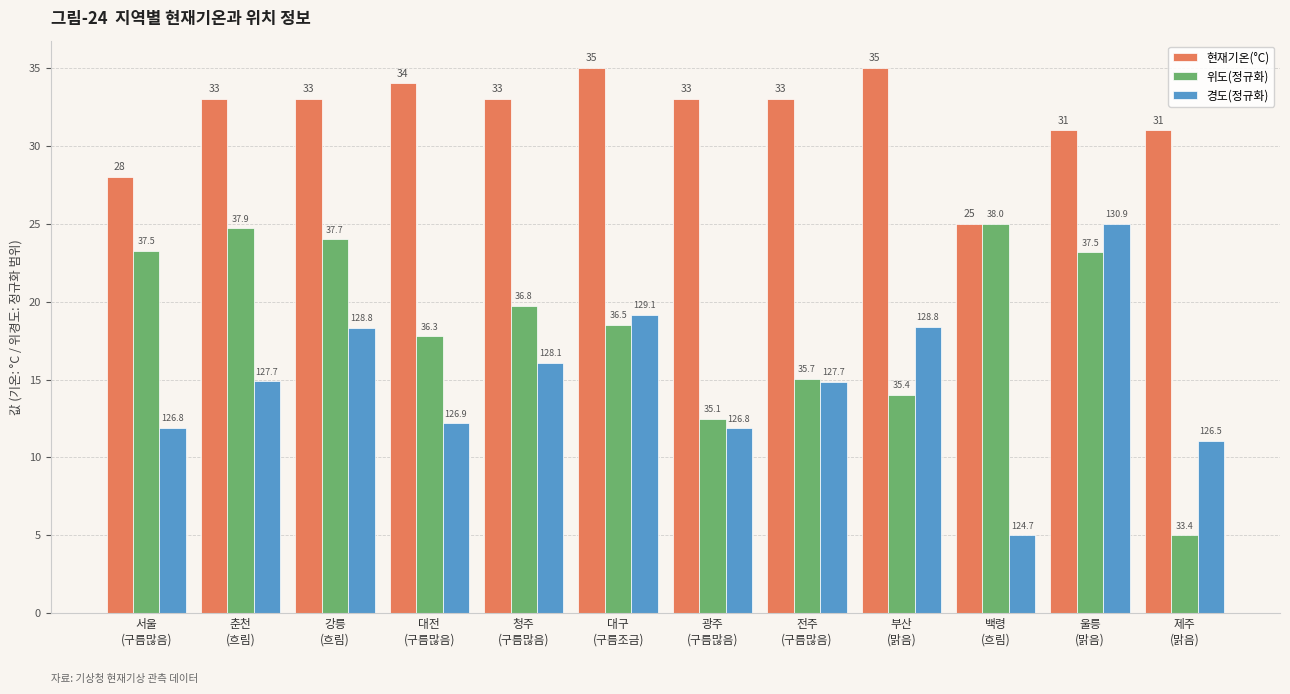

The value of 위도(정규화) at 서울
(구름많음) is 23.2. True or false?

True